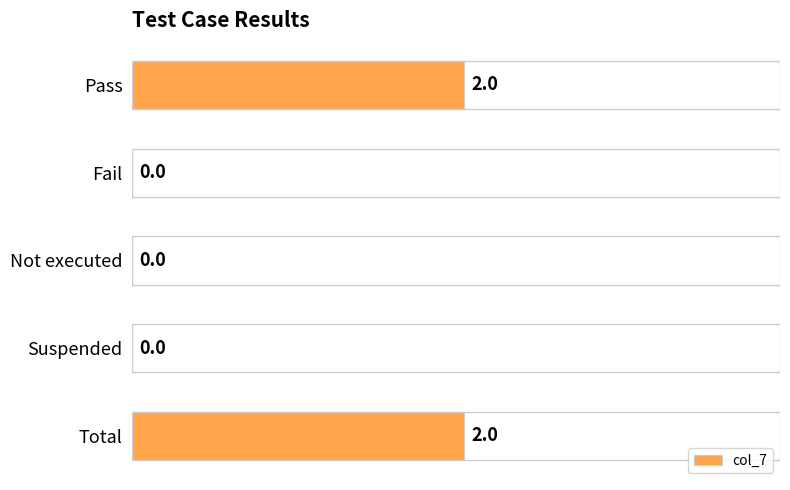

The value at Pass is 2. True or false?

True